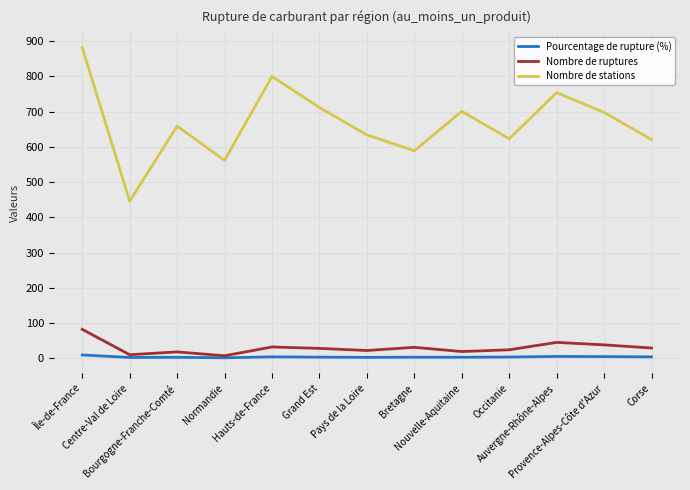

Which series has the largest total across all categories?

Nombre de stations